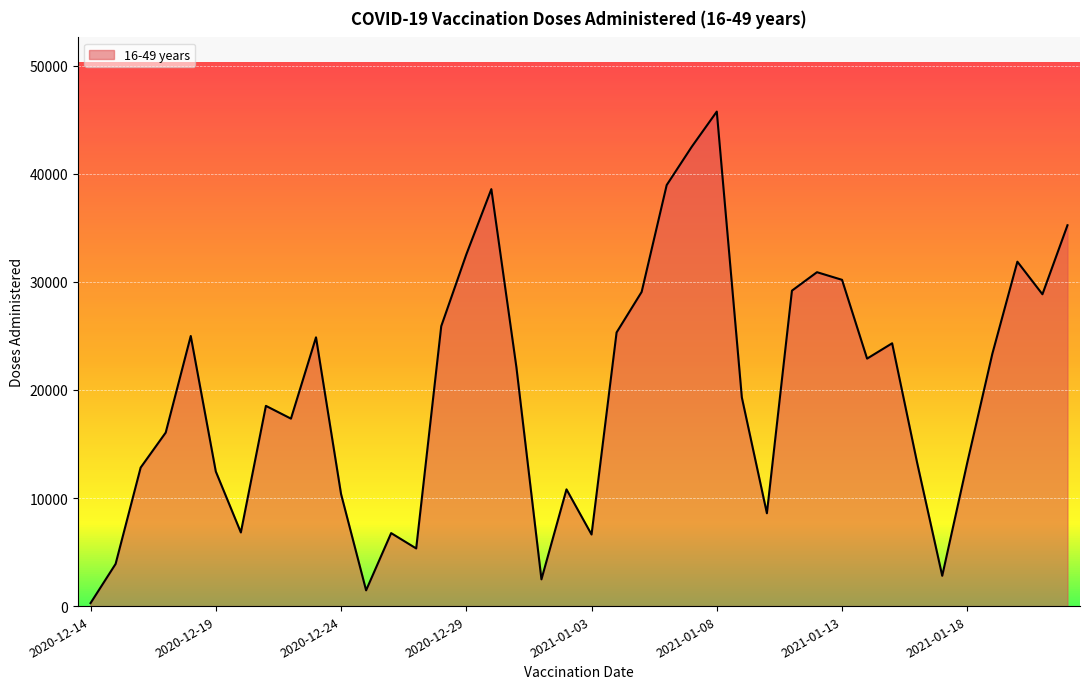

True or false: the data has more than 2 interior local peaks.

True